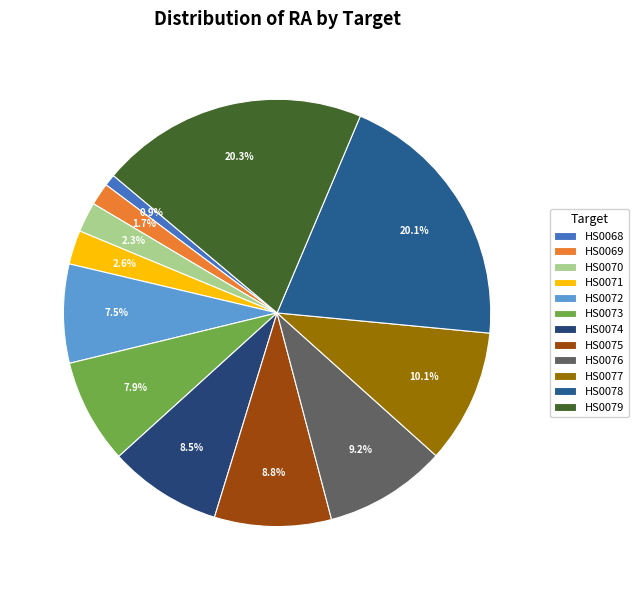

Count the number of slices in the pie.

12